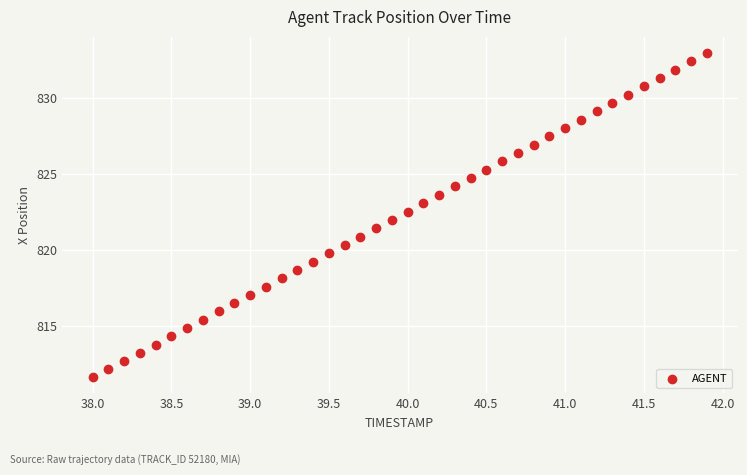

What is the range of Y values (max minus min)?

21.3